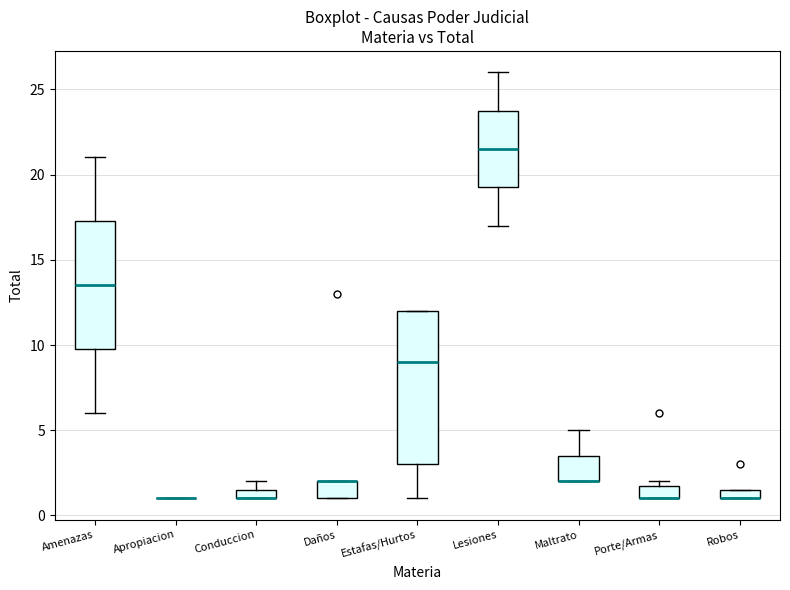

Comparing the boxes themselves (not the whiskers), which one is the tallest?

Estafas/Hurtos